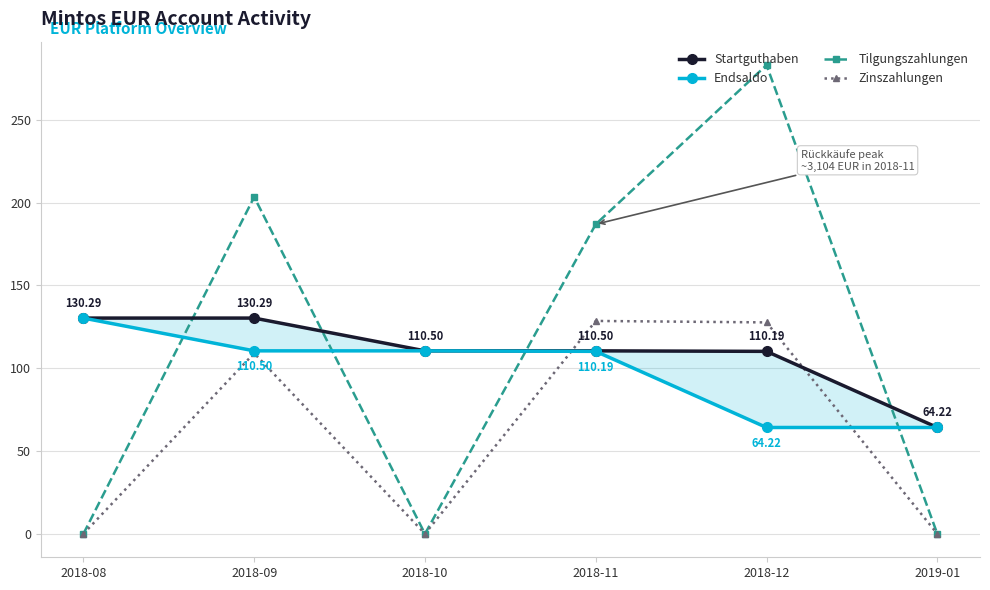

What are all the series names shown in the legend?

Startguthaben, Endsaldo, Tilgungszahlungen, Zinszahlungen